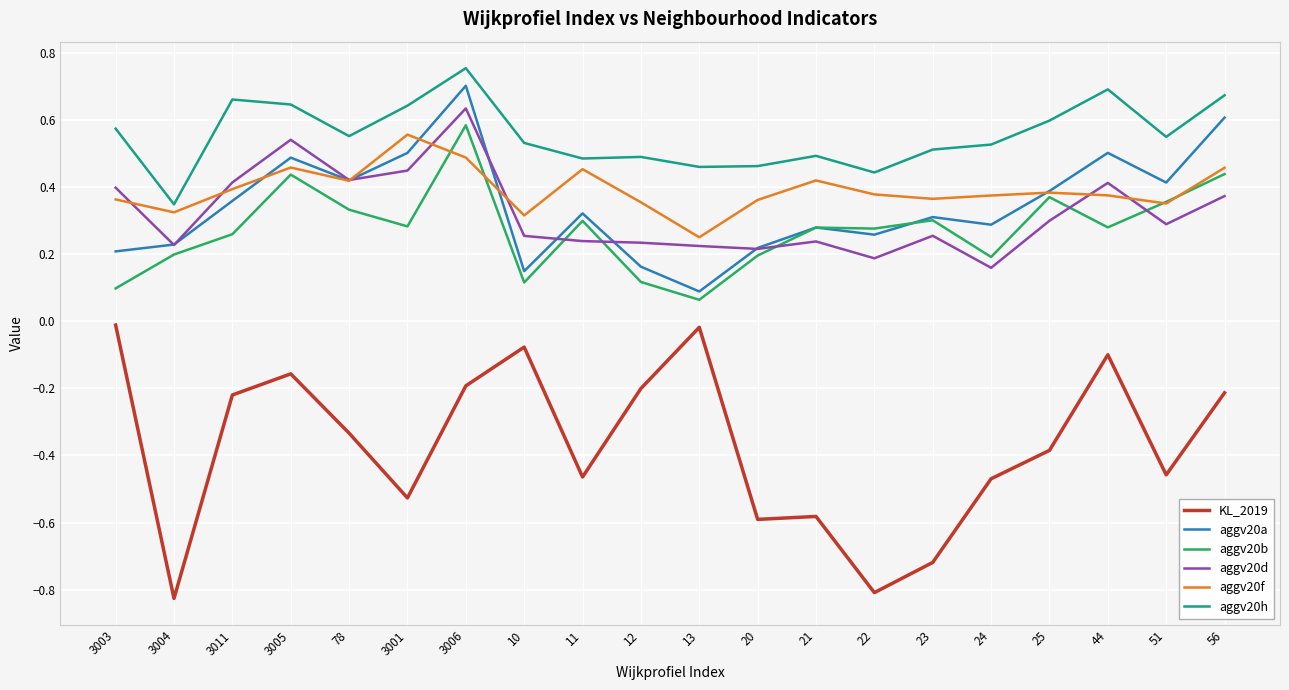

What is the total value across all series at 3006?

3.0